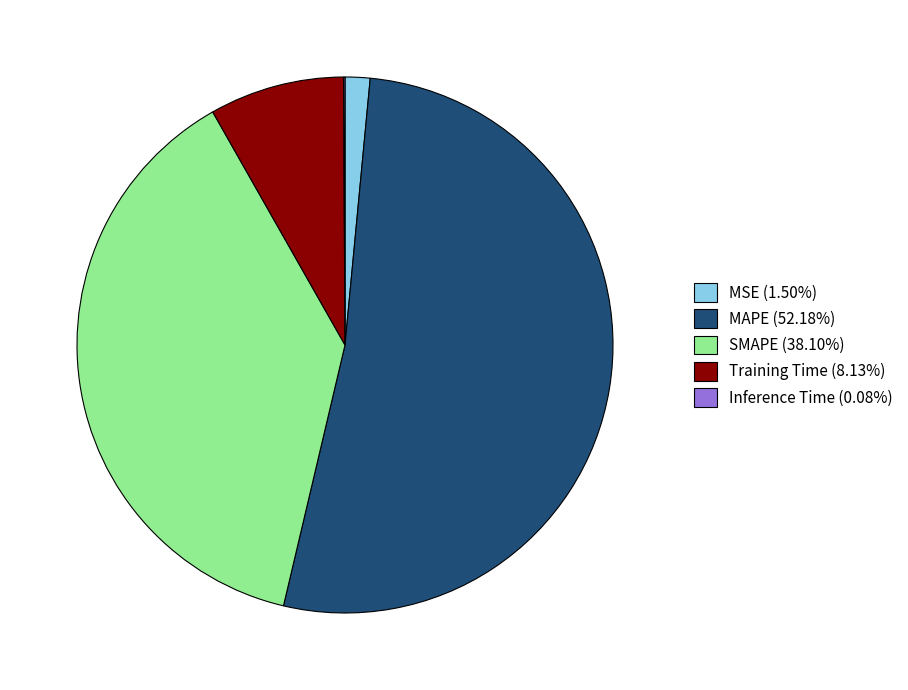

Is there any slice that represents more than half of the pie?

Yes